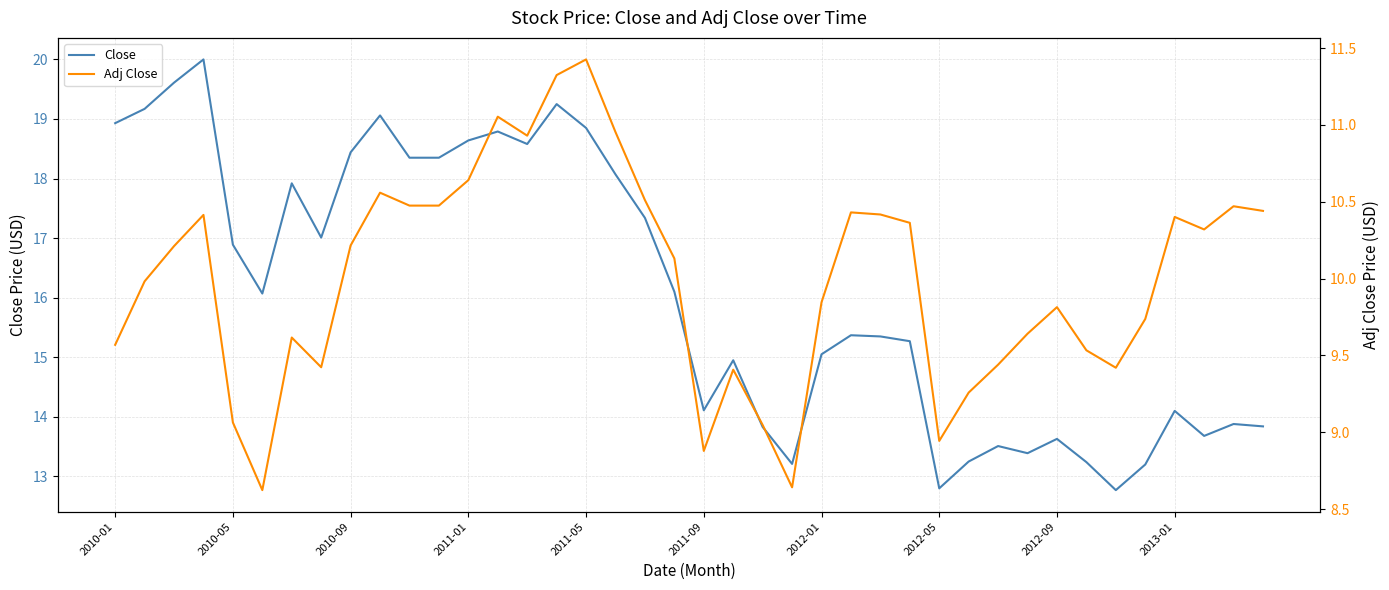

True or false: Close and Adj Close cross at least once.

False